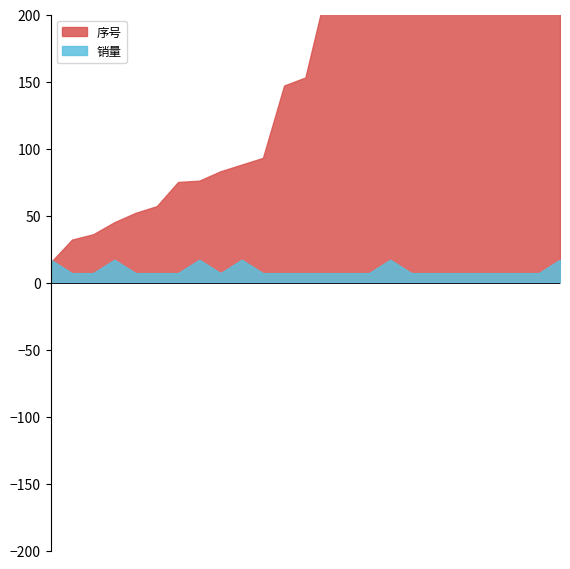

Reading left to right, list all the values displayed in this chart.

序号: 2020-02-02=15	2020-02-02=32	2020-02-03=36	2020-02-03=45	2020-02-03=52	2020-02-03=57	2020-02-04=75	2020-02-04=76	2020-02-05=83	2020-02-05=88	2020-02-05=93	2020-02-08=147	2020-02-08=153	2020-02-11=219	2020-02-11=222	2020-02-11=225	2020-02-13=252	2020-02-14=289	2020-02-16=313	2020-02-16=315	2020-02-16=320	2020-02-16=327	2020-02-18=364	2020-02-18=369	2020-02-18=375
销量: 2020-02-02=17	2020-02-02=7	2020-02-03=7	2020-02-03=17	2020-02-03=7	2020-02-03=7	2020-02-04=7	2020-02-04=17	2020-02-05=7	2020-02-05=17	2020-02-05=7	2020-02-08=7	2020-02-08=7	2020-02-11=7	2020-02-11=7	2020-02-11=7	2020-02-13=17	2020-02-14=7	2020-02-16=7	2020-02-16=7	2020-02-16=7	2020-02-16=7	2020-02-18=7	2020-02-18=7	2020-02-18=17